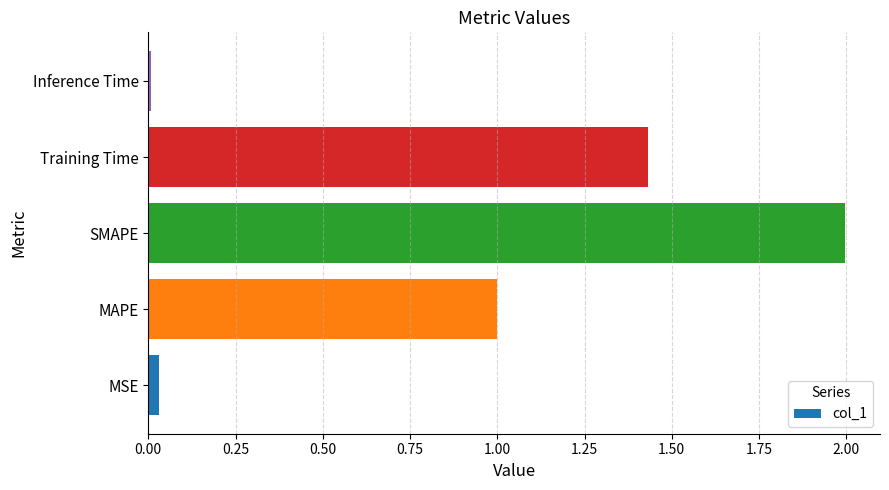

At which category does the chart reach its minimum across all series?

Inference Time